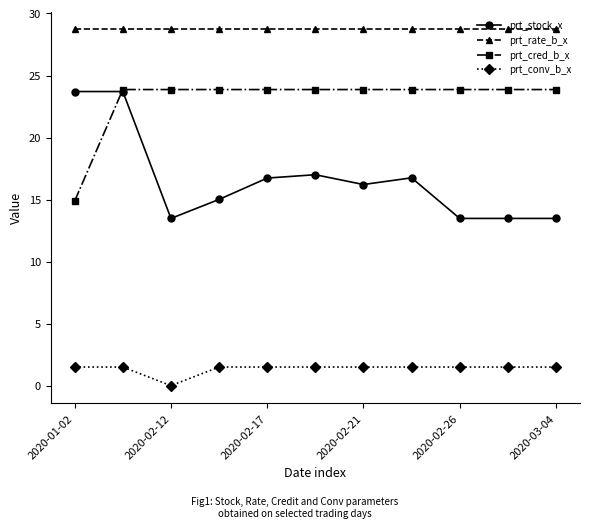

What is the value of the prt_conv_b_x point at the 9th from the left?

1.5